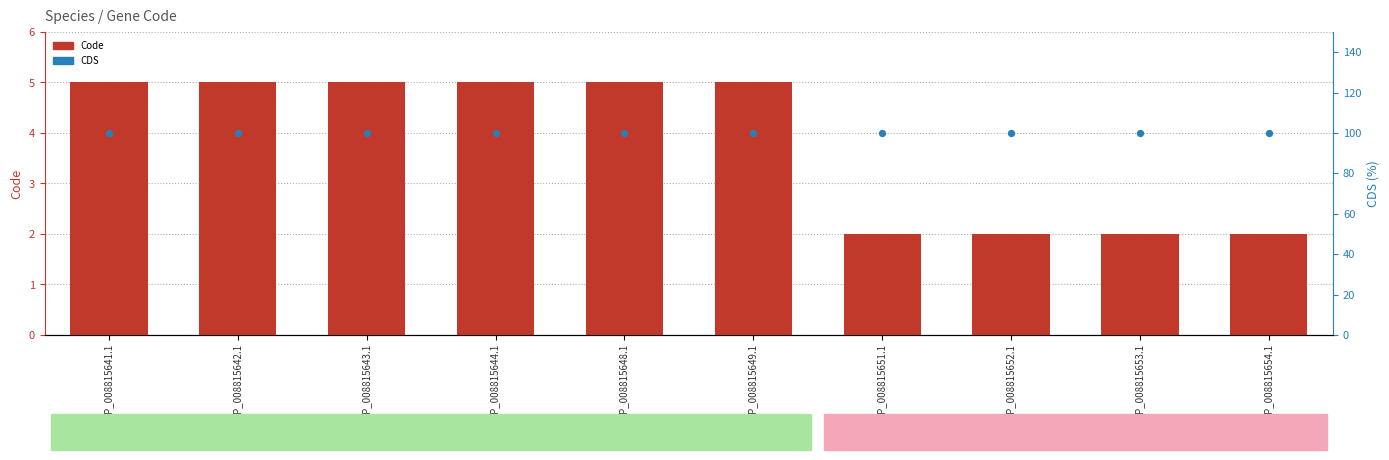

Is the value of CDS at YP_008815644.1 greater than the value of Code at YP_008815651.1?

Yes